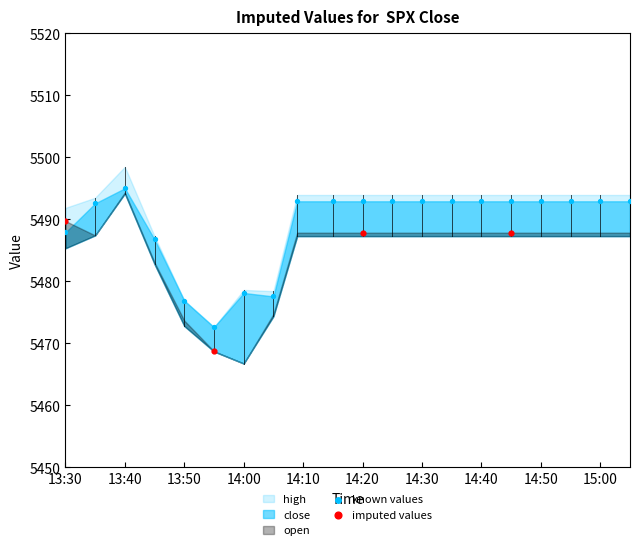

Which series reaches the minimum Y coordinate?

imputed values